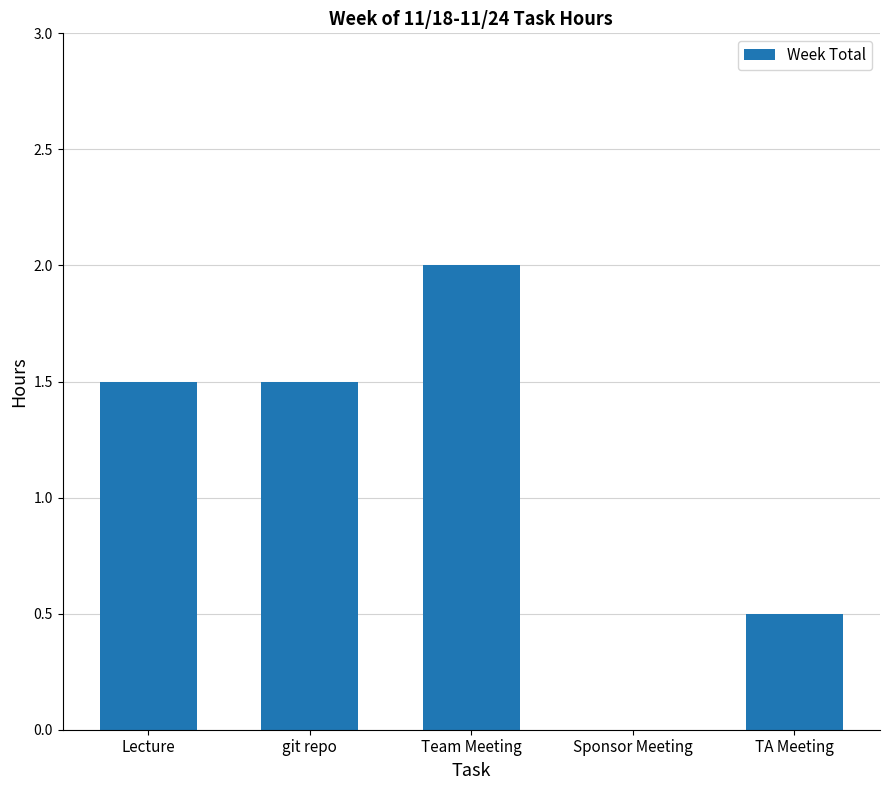

Which category has the highest value across all series?

Team Meeting